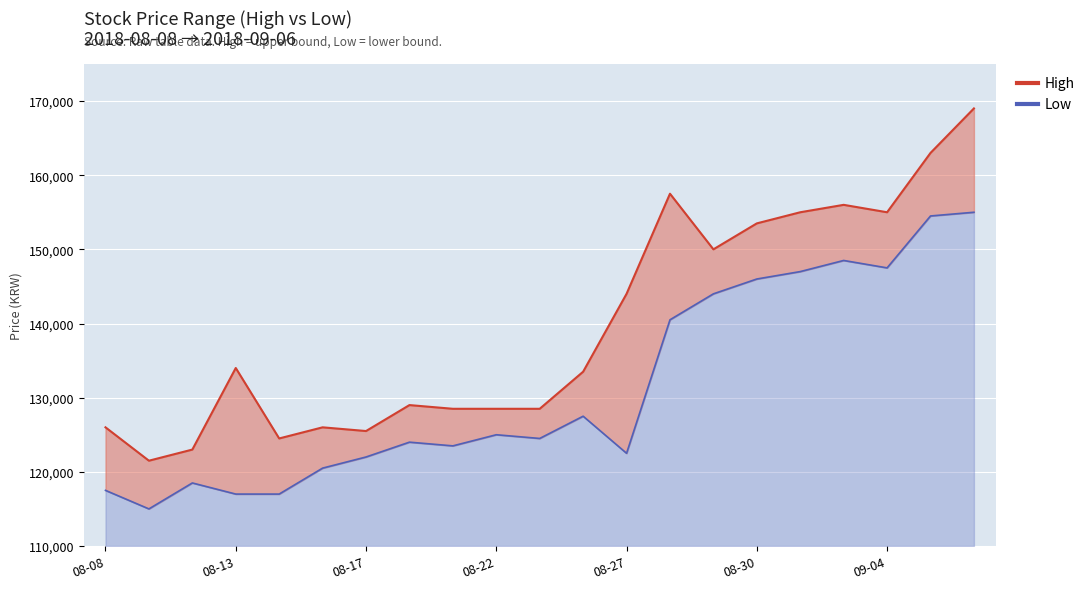

The value of High at 2018-08-29 is 73212. True or false?

False